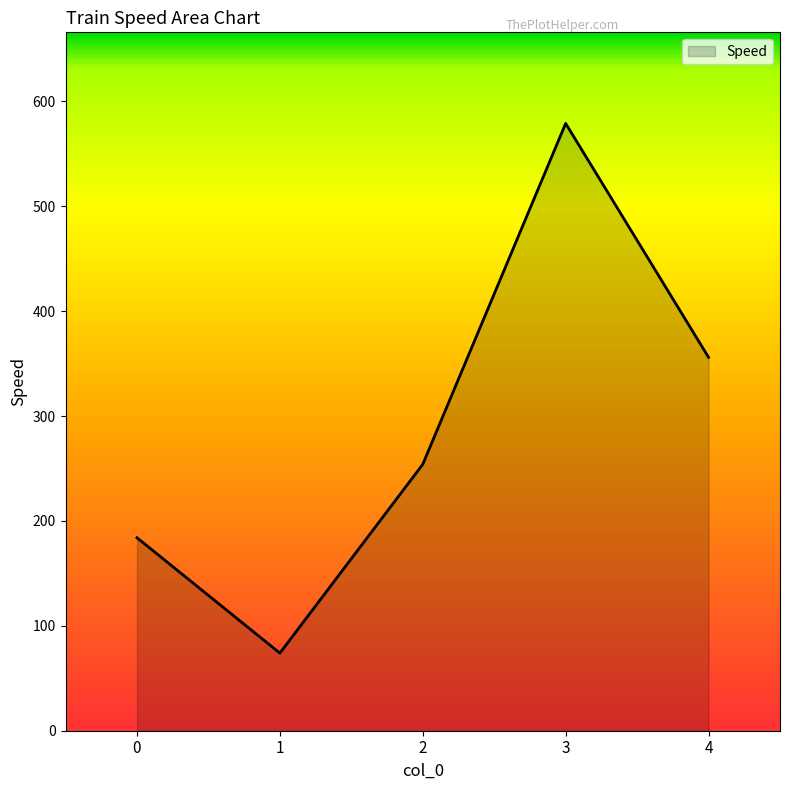

How many interior local valleys (lower than both neighbors) does the data have?

1